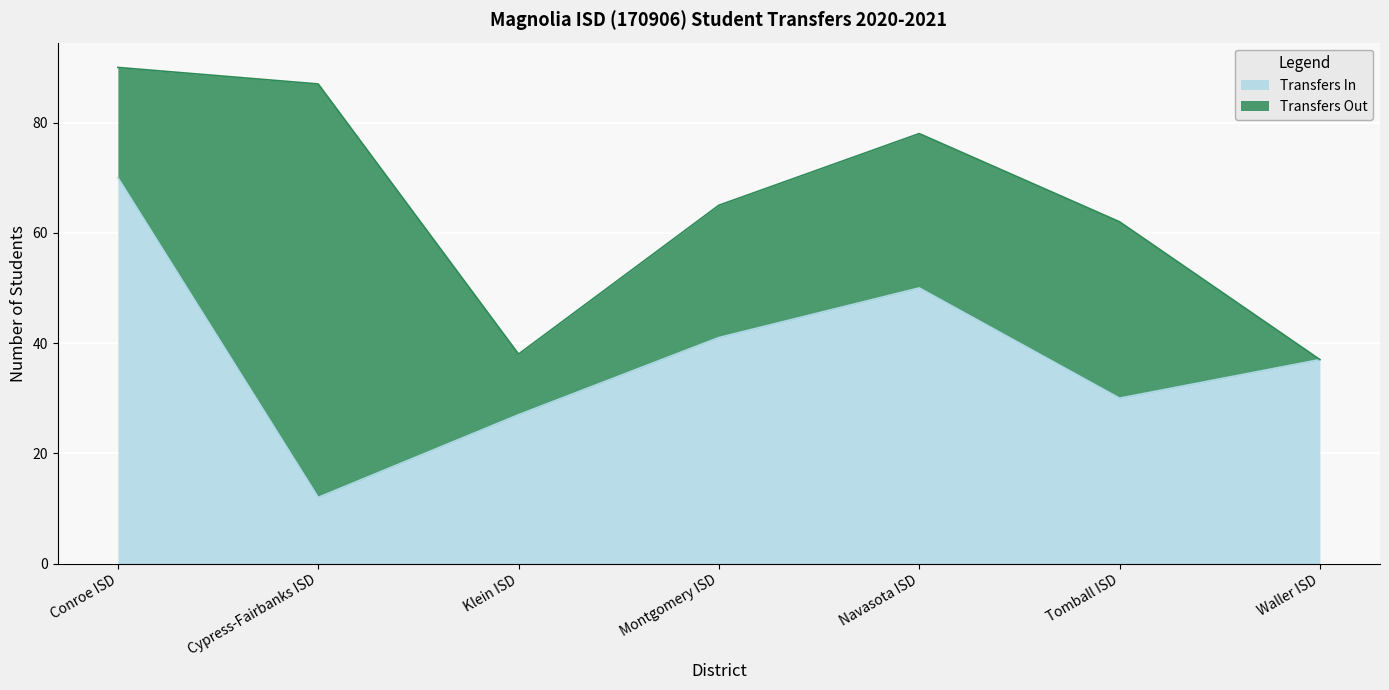

Approximately how many times larger is the value at Conroe ISD compared to Cypress-Fairbanks ISD?

5.8